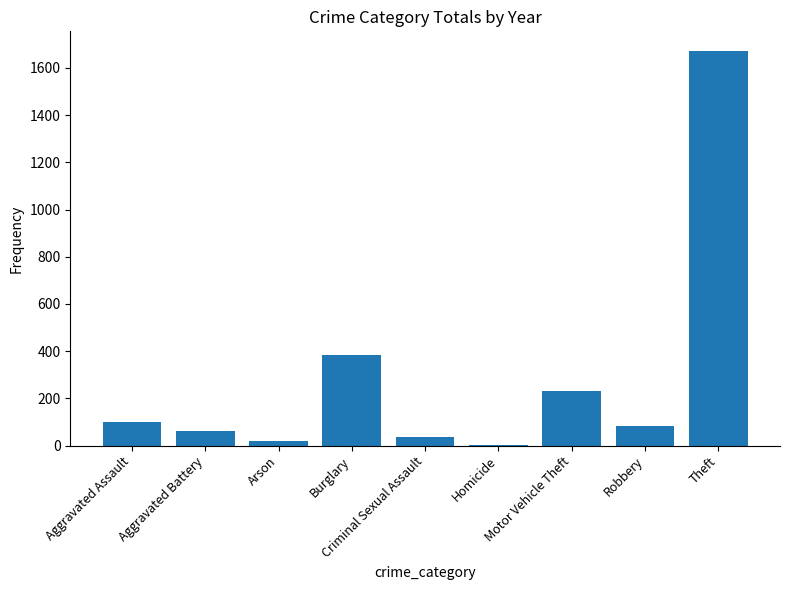

What is the maximum value shown in the chart?

1671